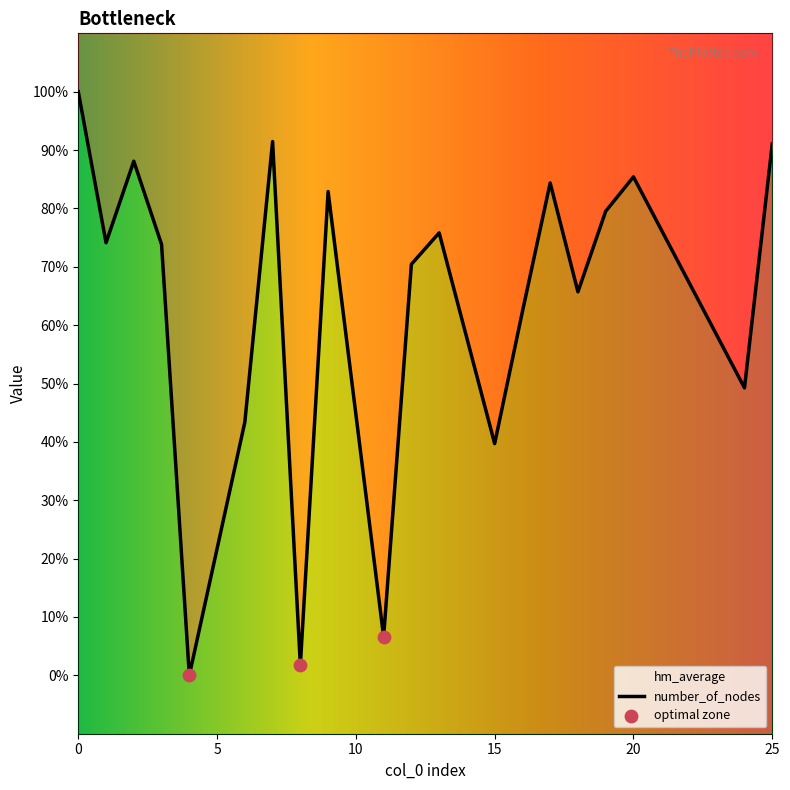

Between 3 and 11, which is larger?

3